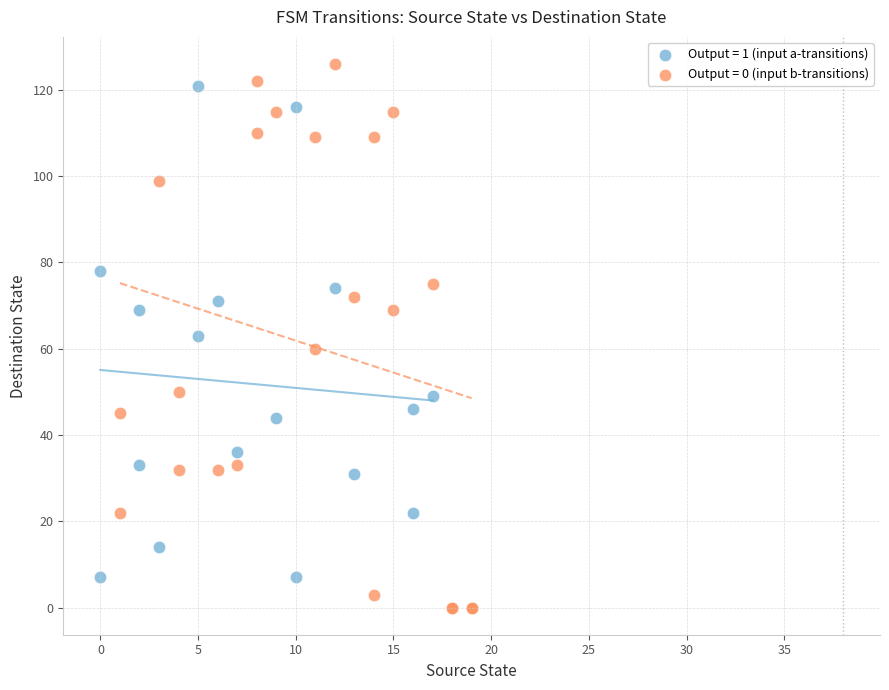

What are all the series names shown in the legend?

Output = 1 (input a-transitions), Output = 0 (input b-transitions)